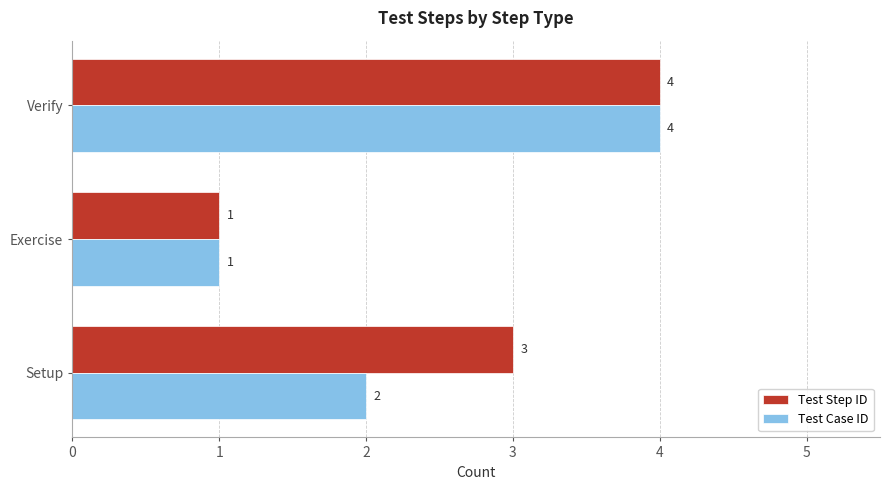

Which series has the largest total across all categories?

Test Step ID